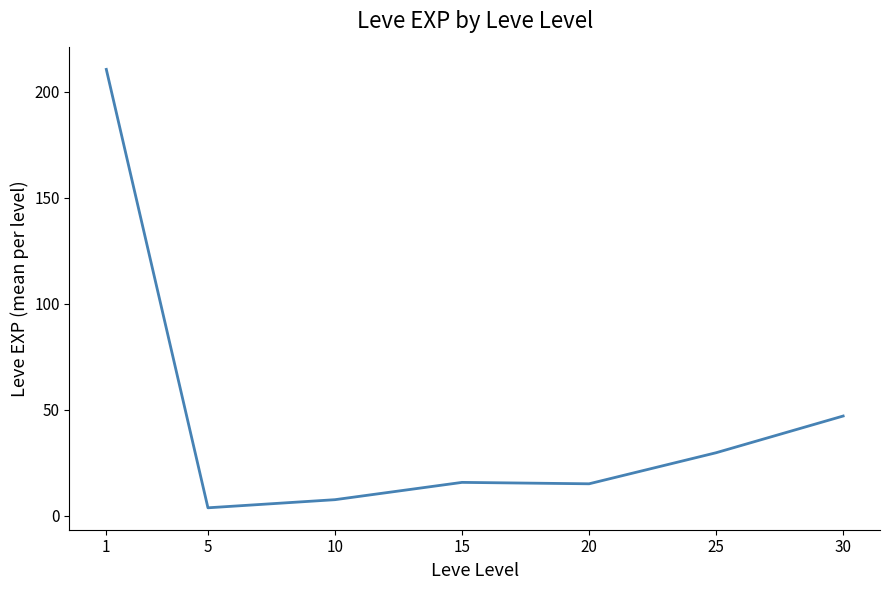

Is it true that the value at 30 is 10.3?

False